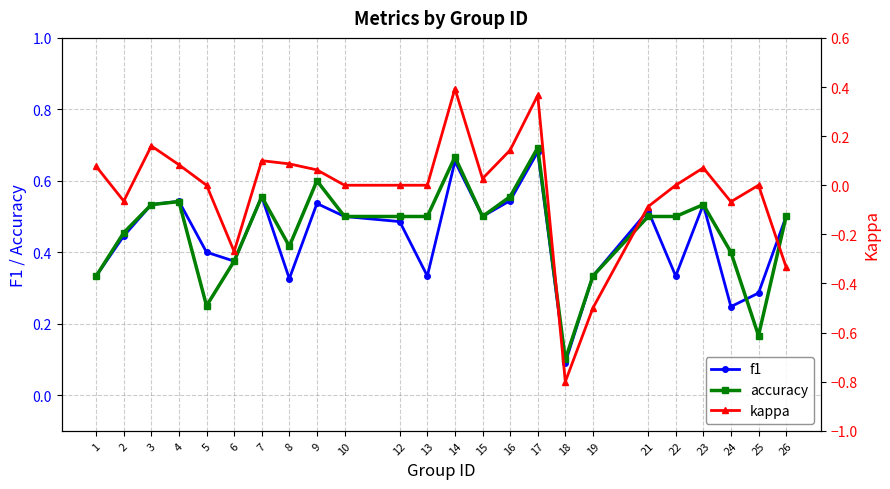

True or false: f1 and kappa cross at least once.

False